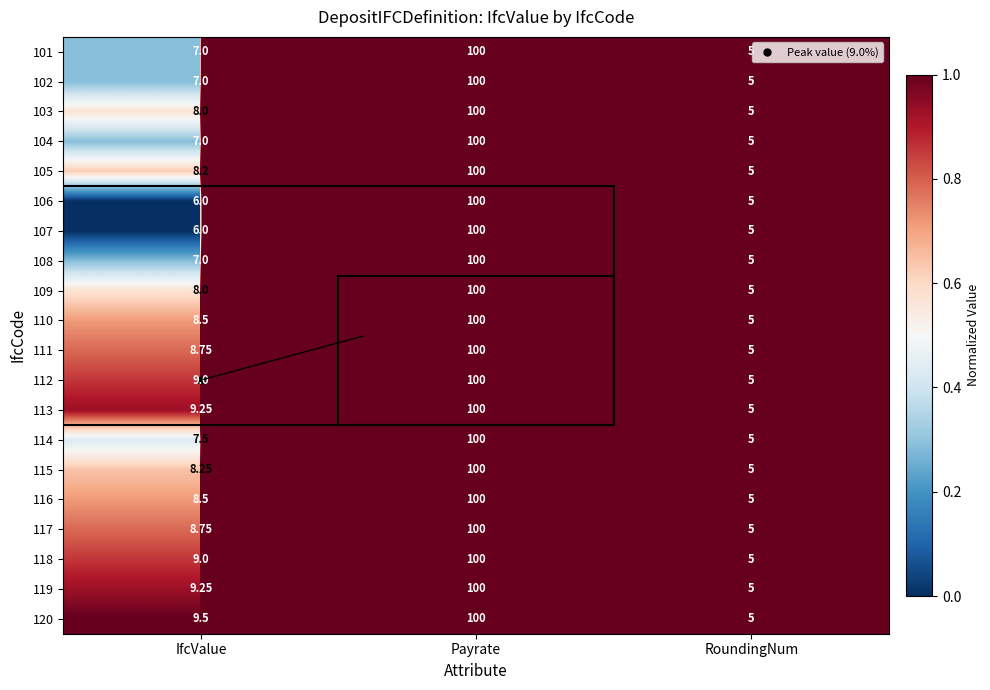

At which label does 116 first exceed 8?

IfcValue